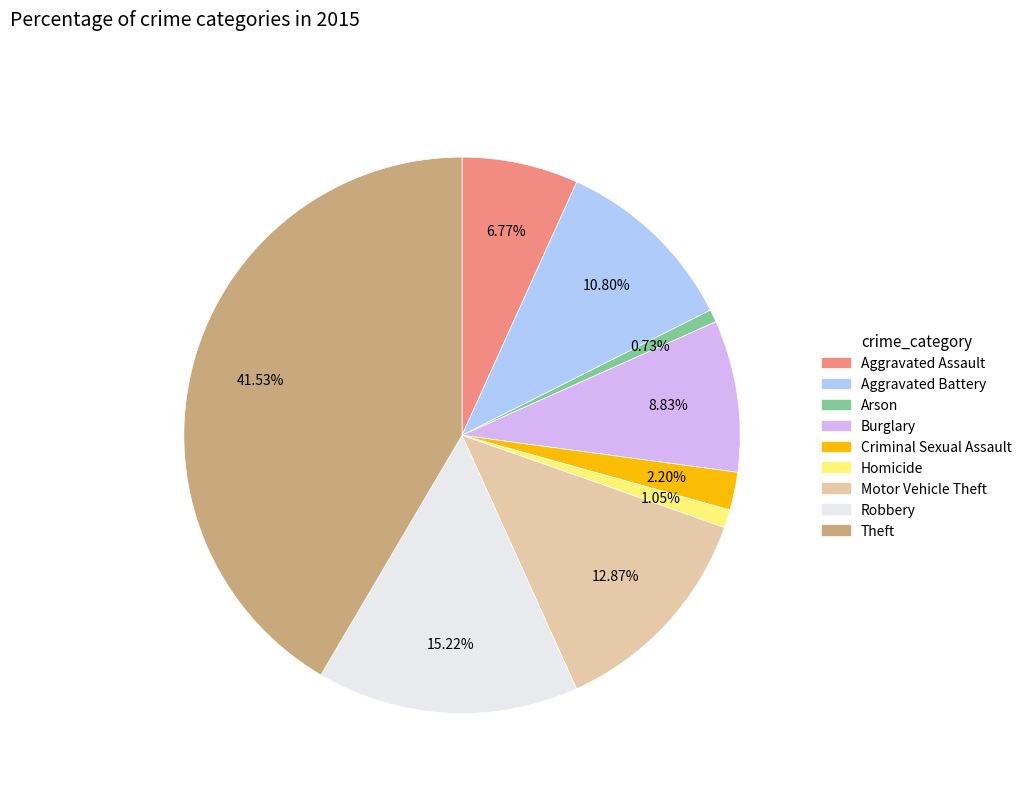

To the nearest percent, what is the difference between the Theft and Robbery slice percentages?

26%